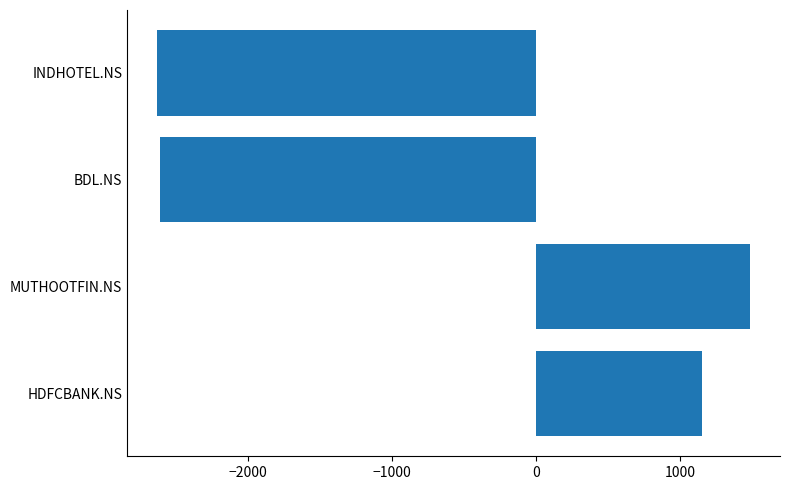

Where is the data nearest to the value -572?

HDFCBANK.NS